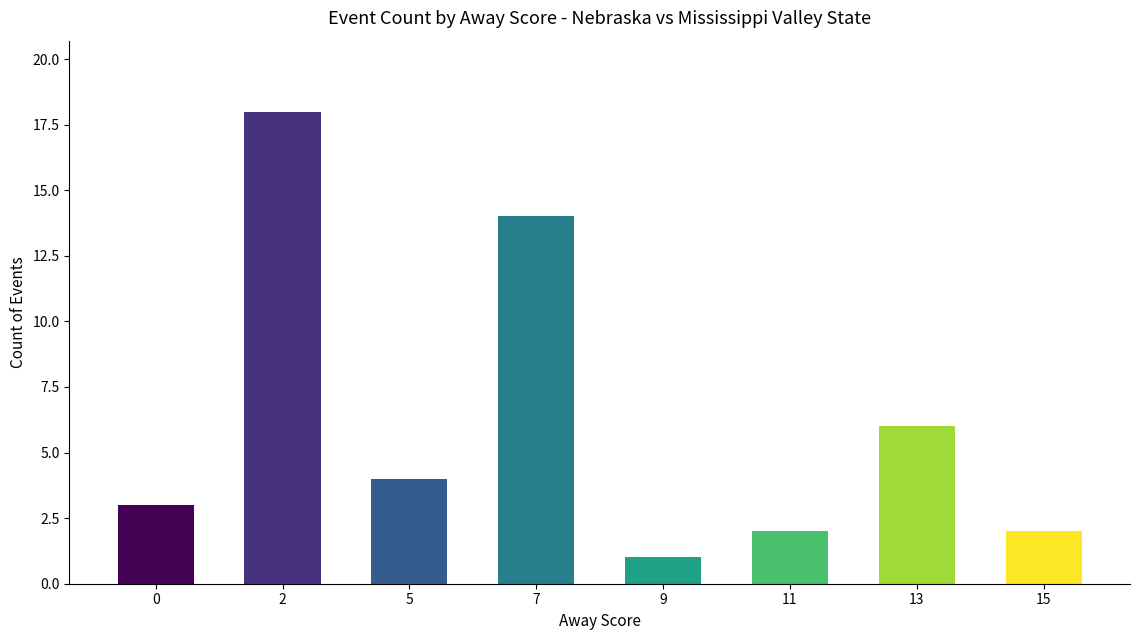

Reading left to right, extract all data points from this chart.

3	18	4	14	1	2	6	2